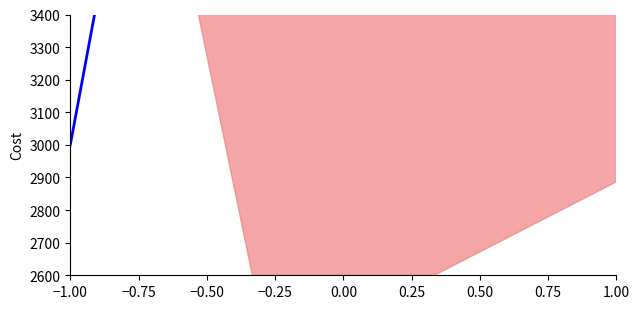

Where is the data nearest to the value 7500?

−0.75